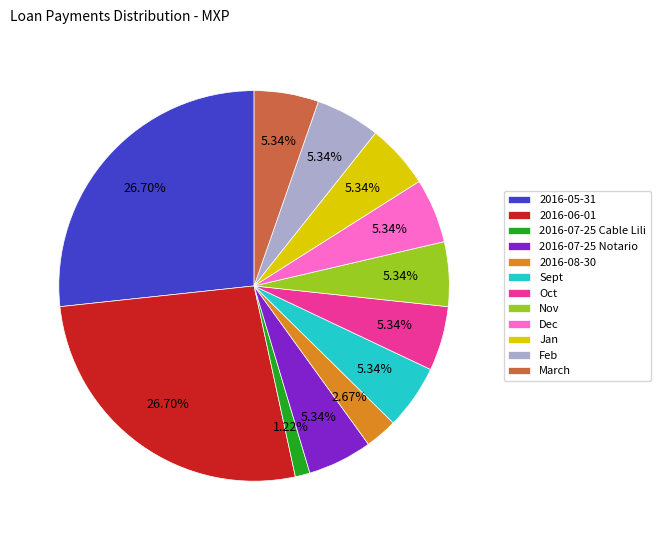

Combined, do 2016-05-31 and 2016-08-30 account for over 50%?

No